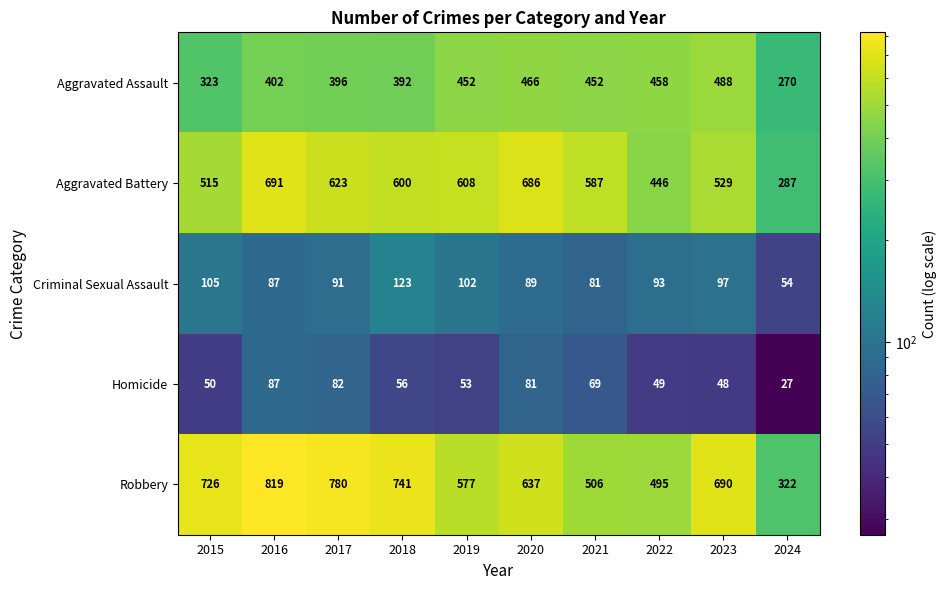

Which series has the widest spread of values?

Robbery